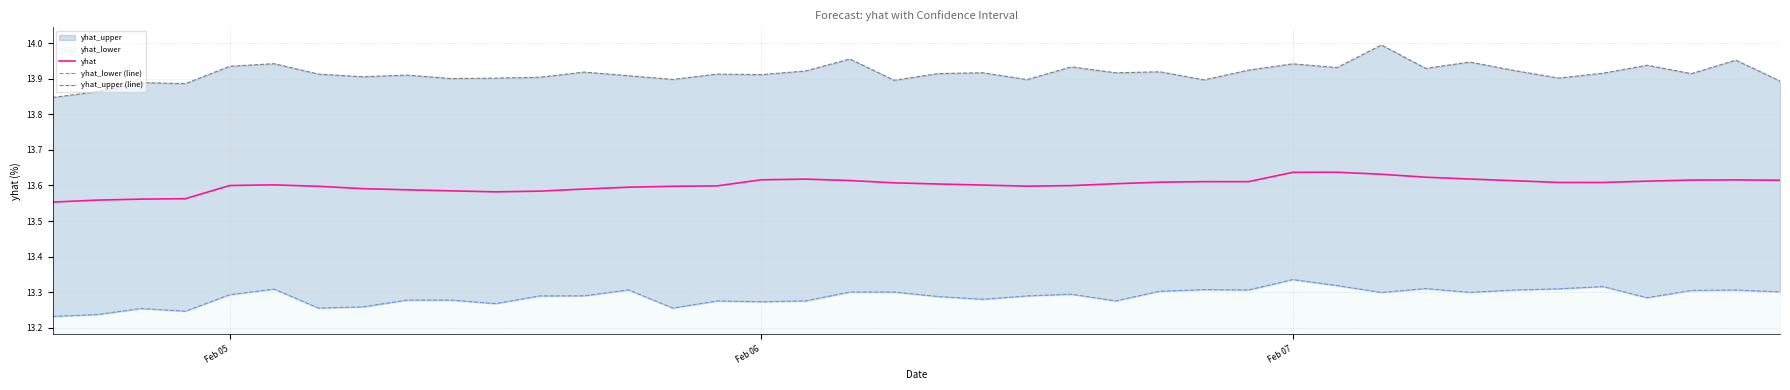

Which series has the largest range (max minus min)?

yhat_upper (line)